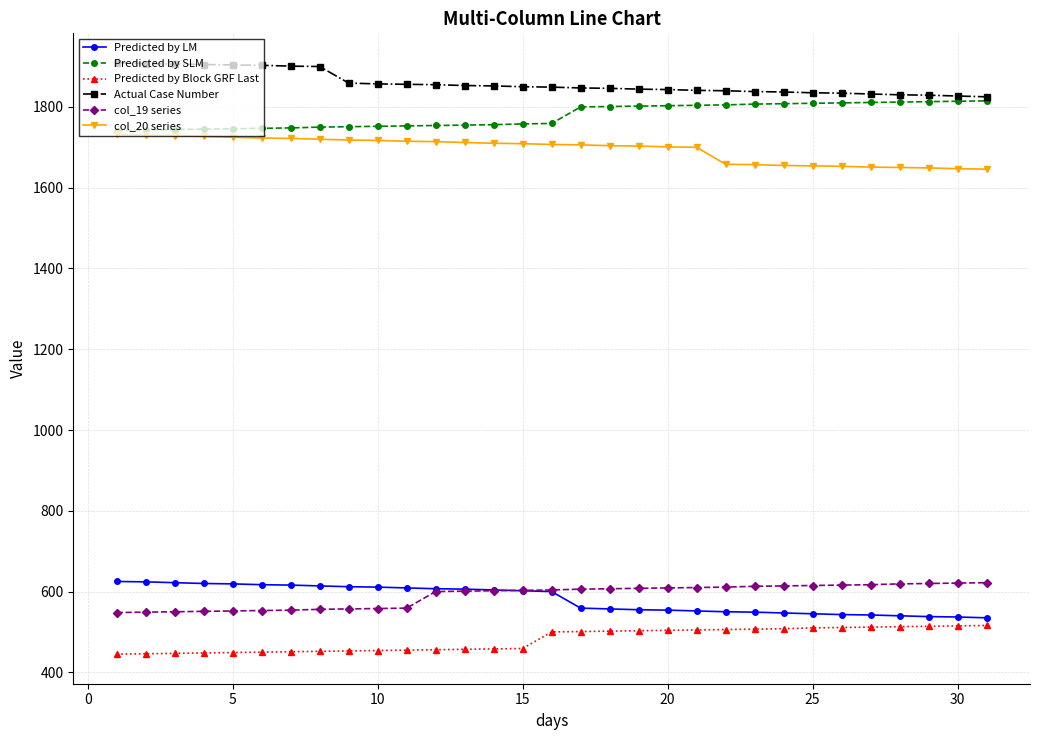

What is the value of the Predicted by LM point at the 3rd from the left?

622